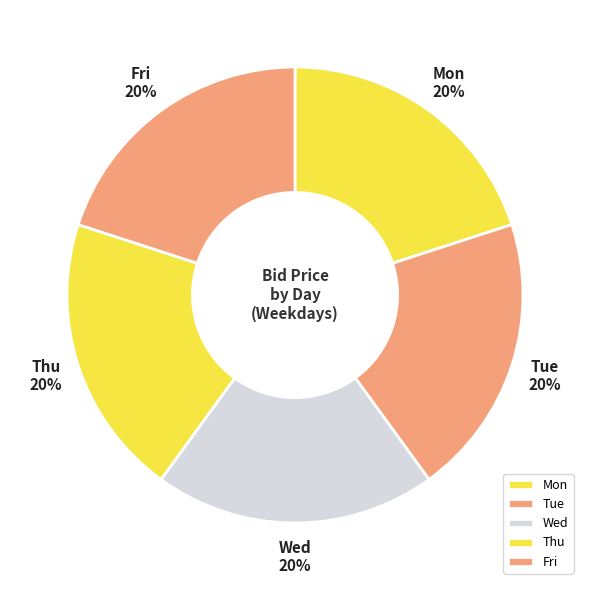

What percentage is the Wed slice, to the nearest percent?

20%